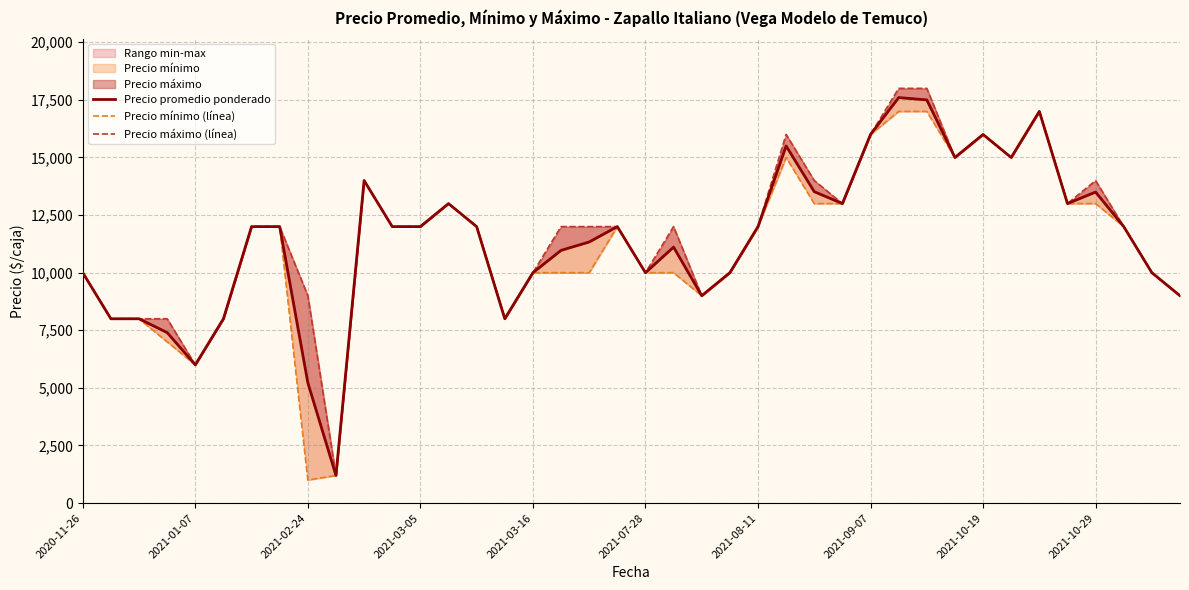

What is the sum of the Precio promedio ponderado values at 20 and 31?

25000